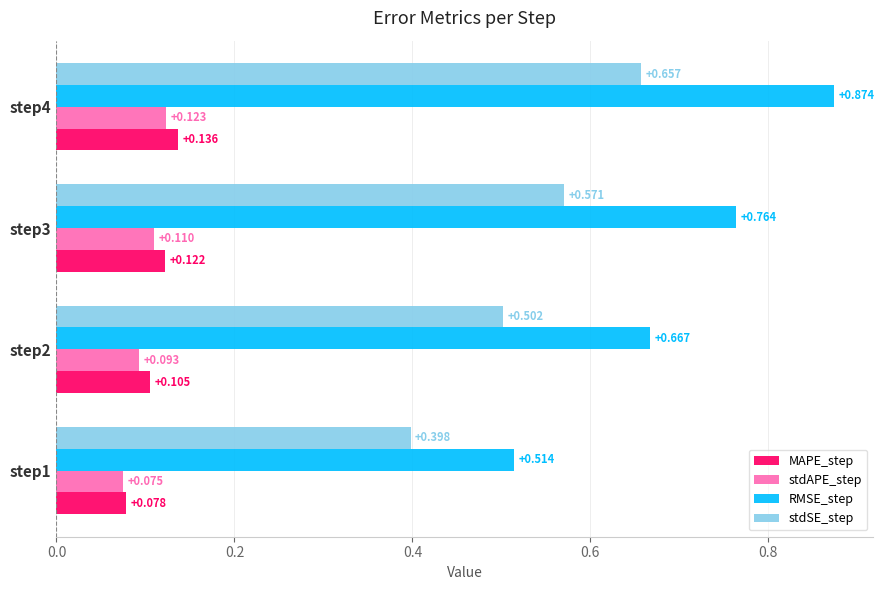

What is the difference between the maximum and minimum values in the stdSE_step series?

0.3